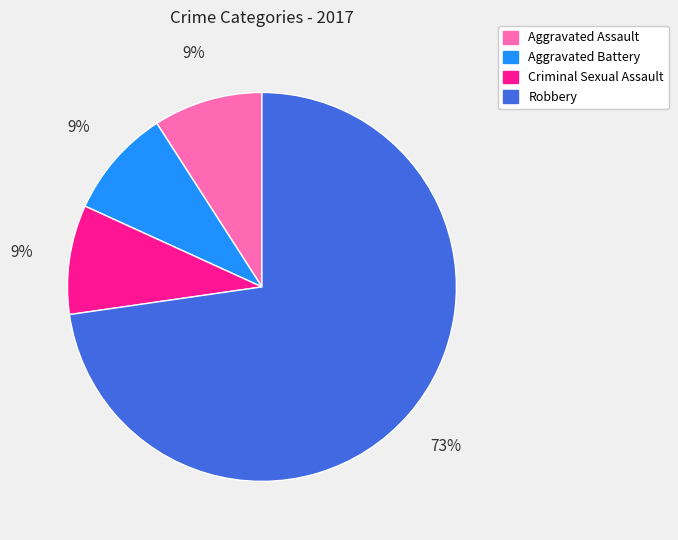

To the nearest percent, what portion does Criminal Sexual Assault represent?

9%